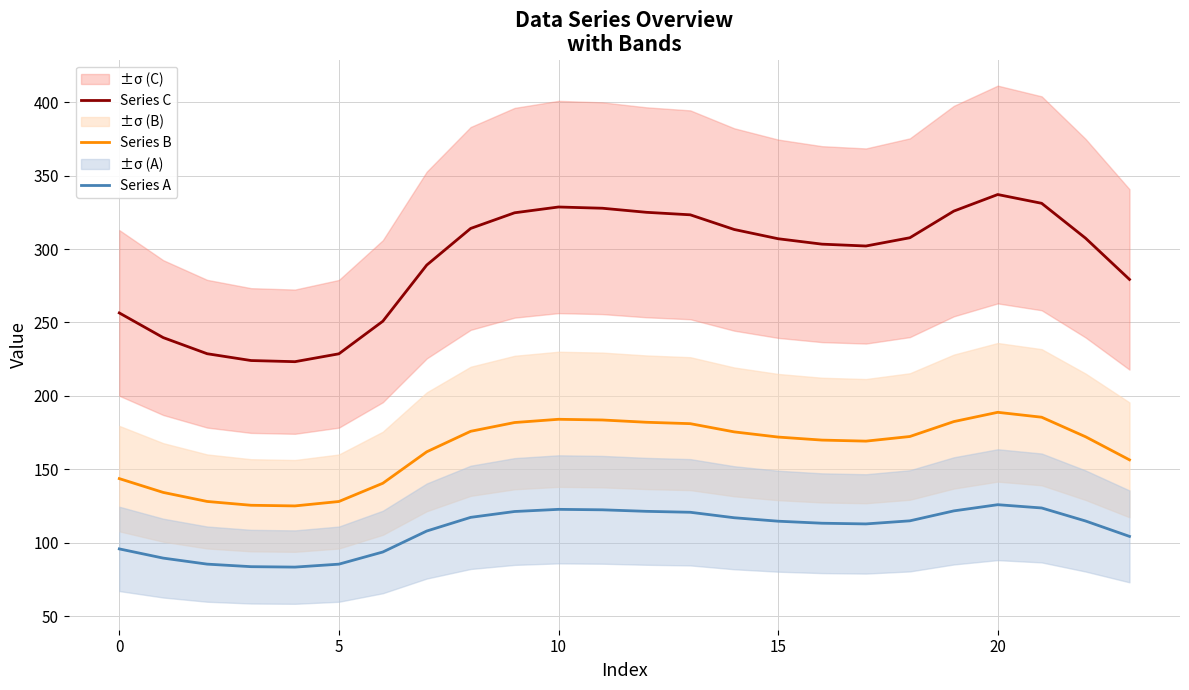

What are all the series names shown in the legend?

Series C, Series B, Series A